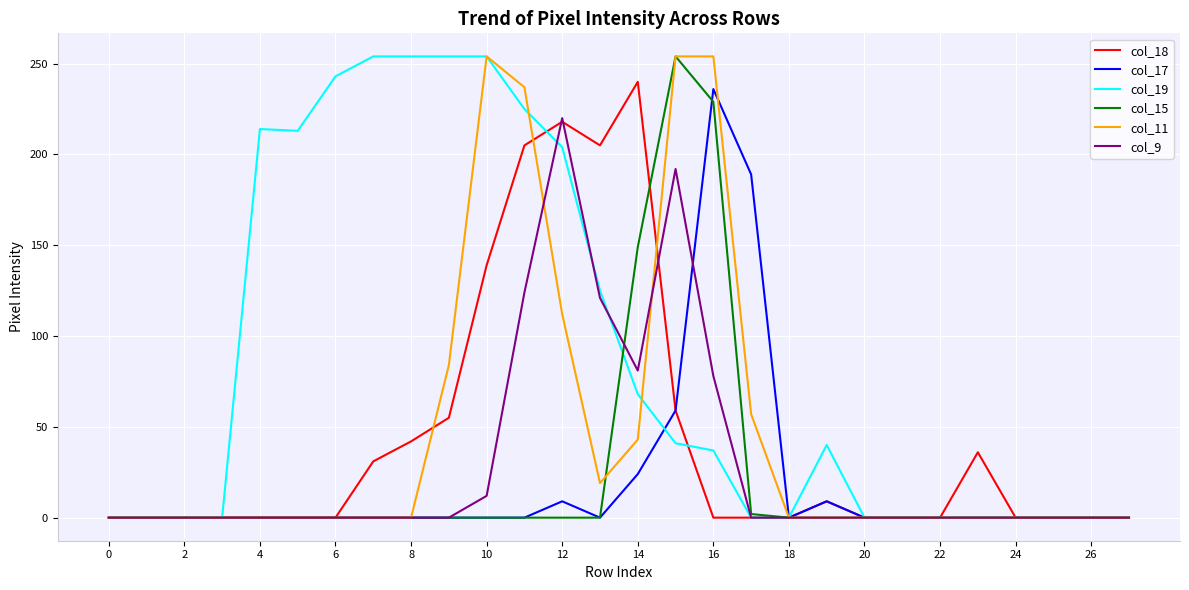

What is the greatest value displayed?

254